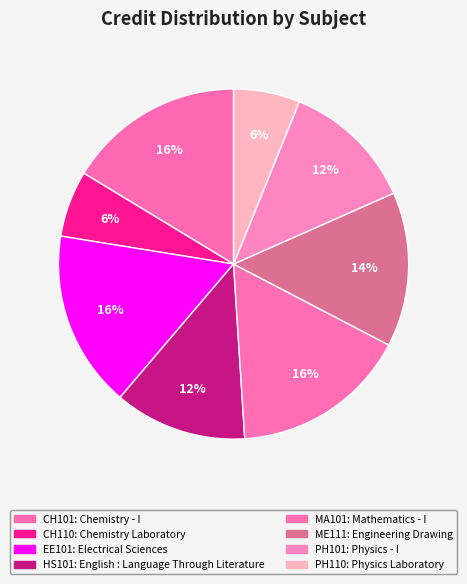

Count the number of slices in the pie.

8